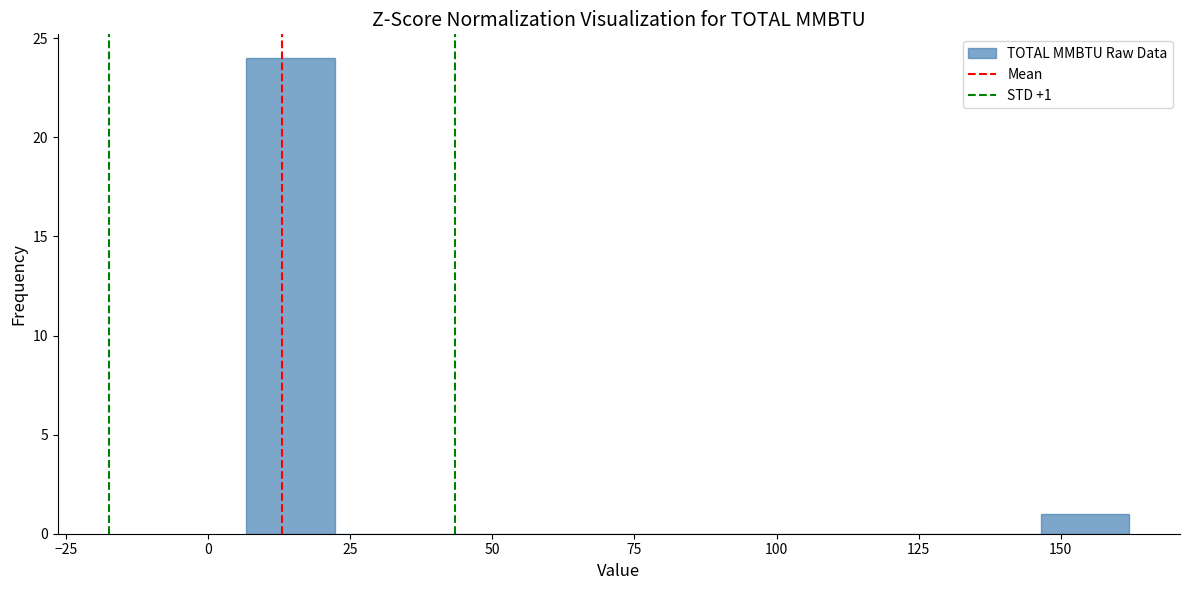

Read against the x-axis, roughly where is the centre of the tallest bar?

15